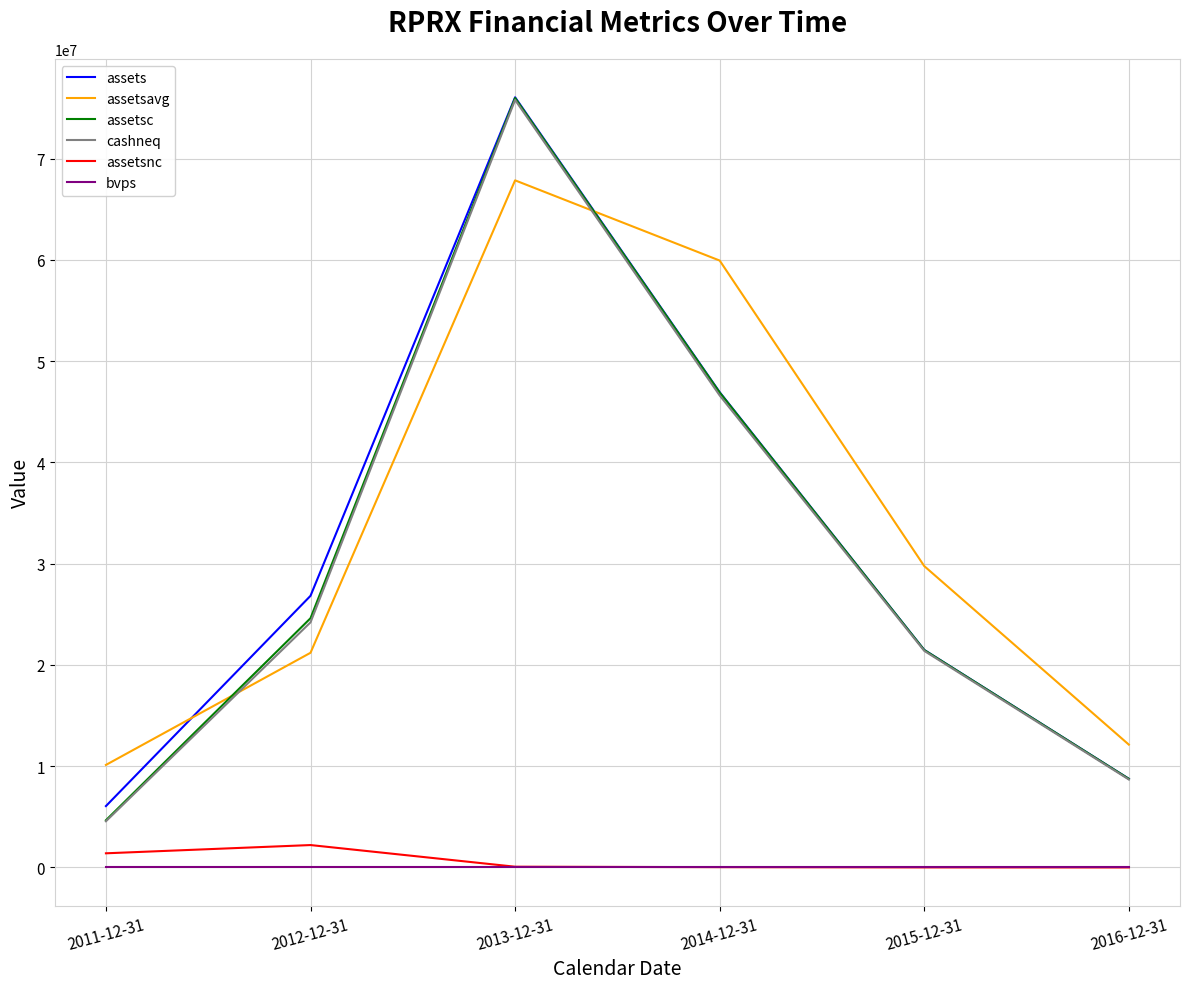

What are all the series names shown in the legend?

assets, assetsavg, assetsc, cashneq, assetsnc, bvps